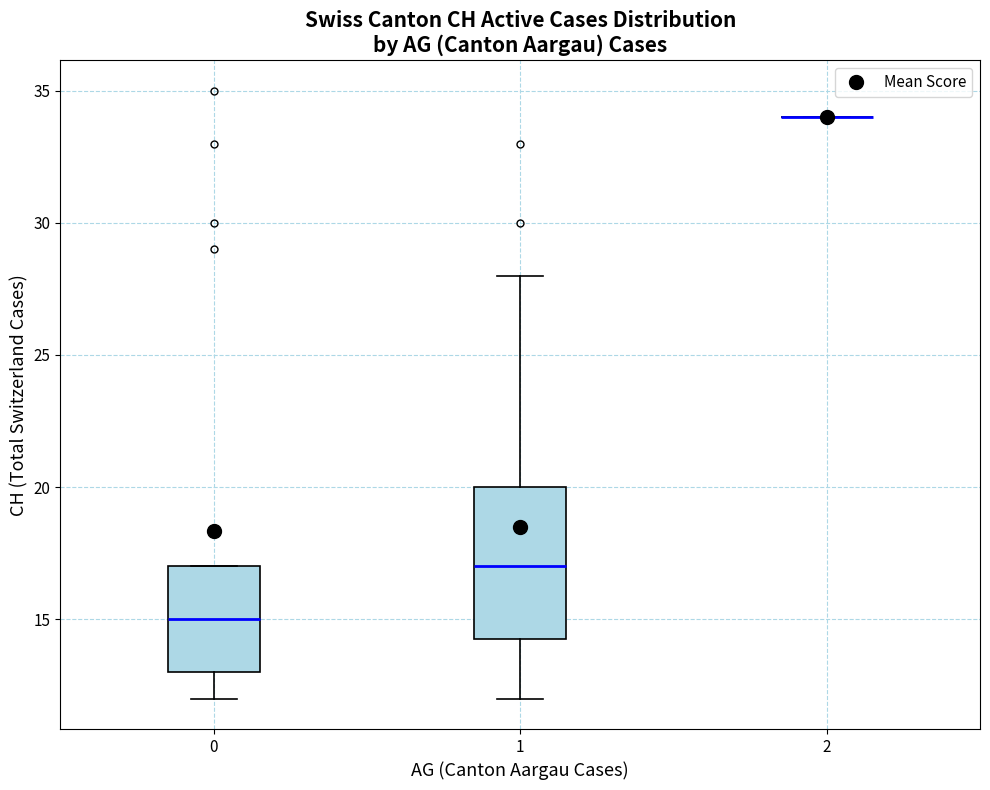

Comparing the boxes themselves (not the whiskers), which one is the tallest?

1